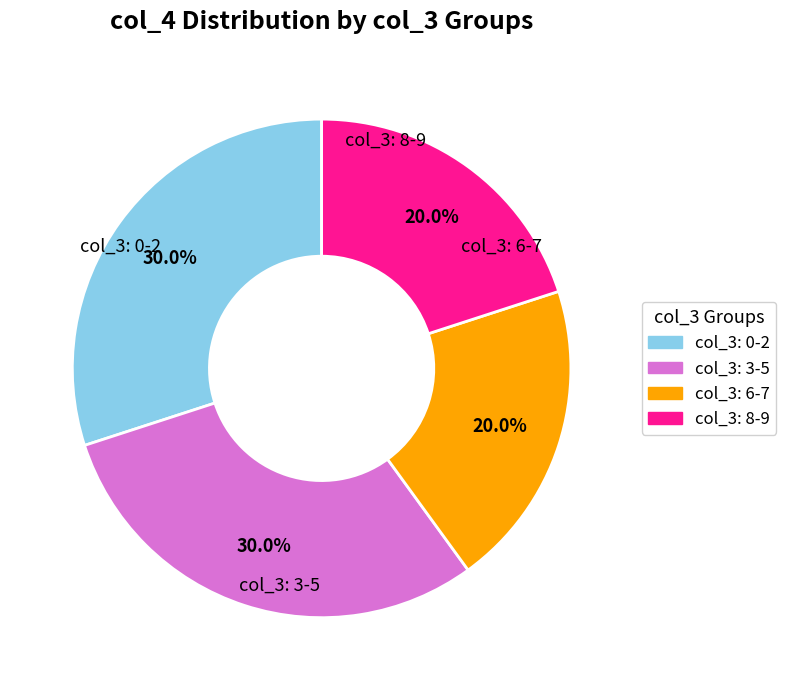

Does any single category account for the majority?

No